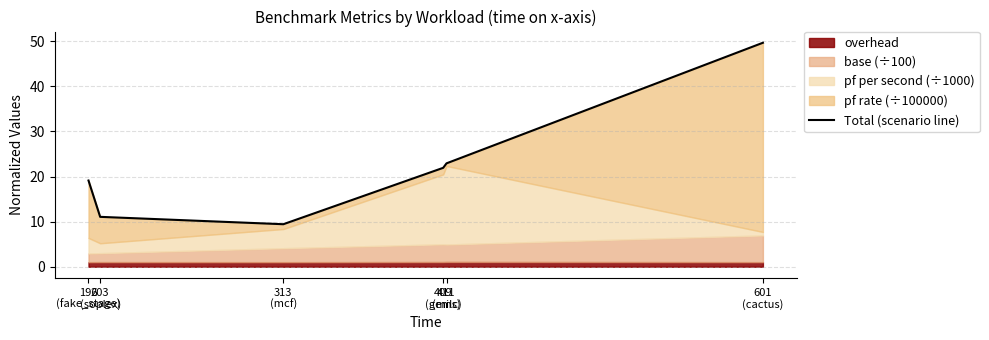

Rank the categories by value from highest to lowest.

601
(cactus), 411
(milc), 409
(gems), 196
(fake_stage), 203
(soplex), 313
(mcf)